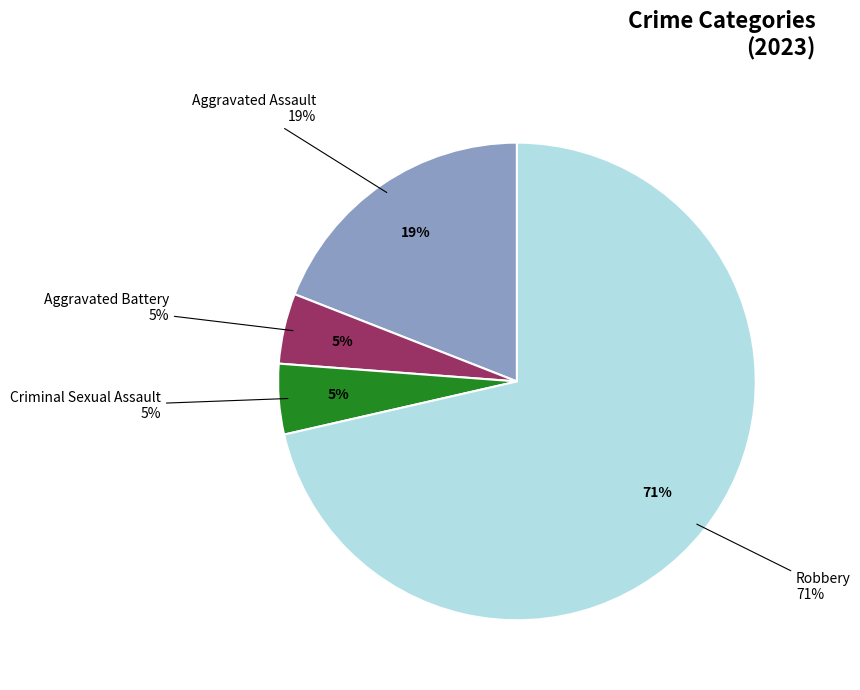

To the nearest percent, what portion does Criminal Sexual Assault represent?

5%